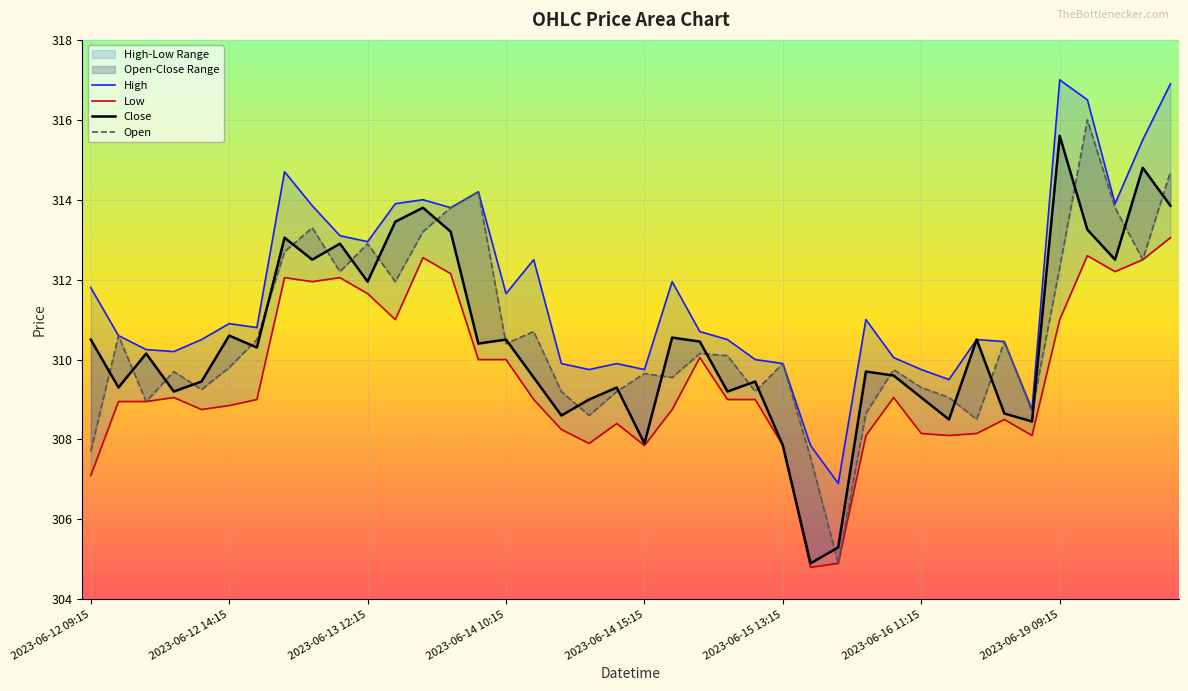

What is the label of the 27th point from the right?

2023-06-13 15:15